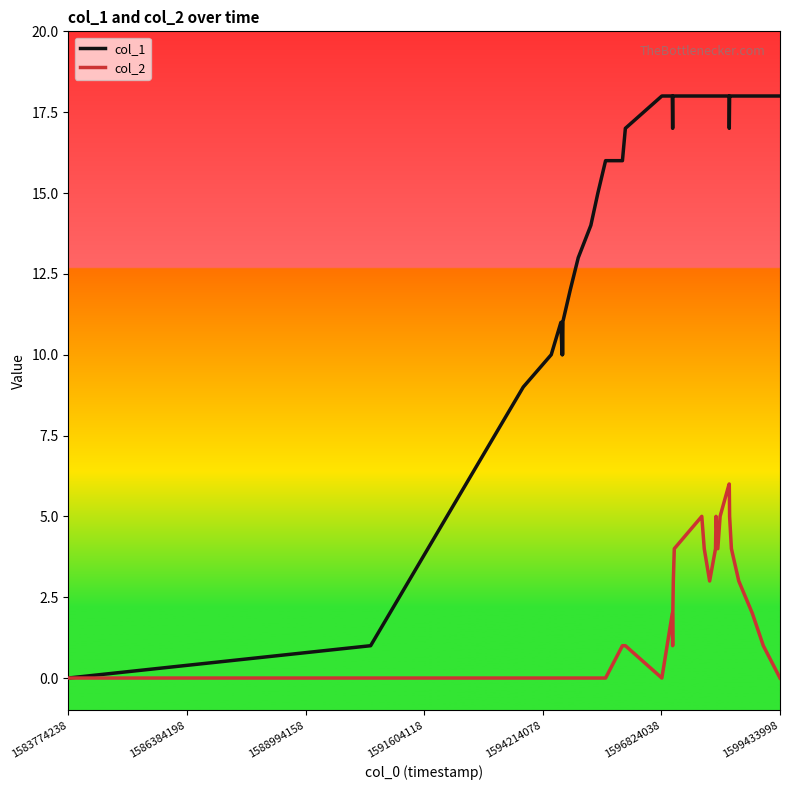

True or false: col_2 has more than 2 points higher than both neighbors.

True